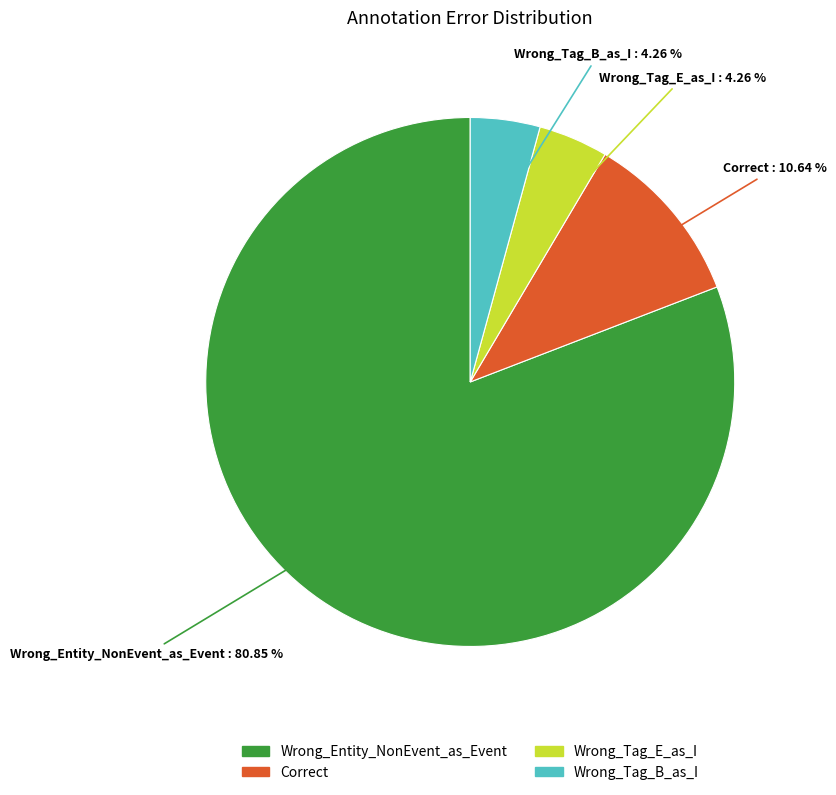

What is the ratio of the value at Wrong_Tag_B_as_I to the value at Wrong_Tag_E_as_I?

1.0